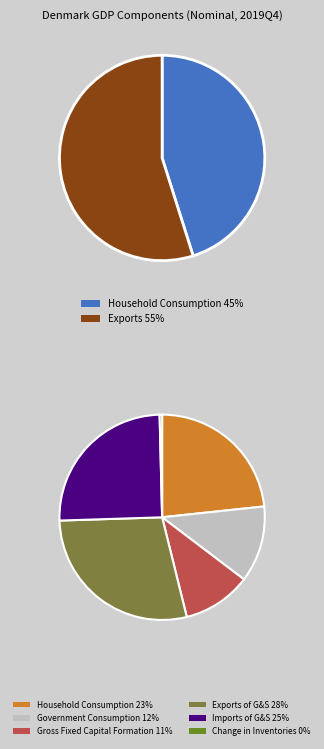

True or false: Exports of Goods and Services accounts for 28% of the total.

True